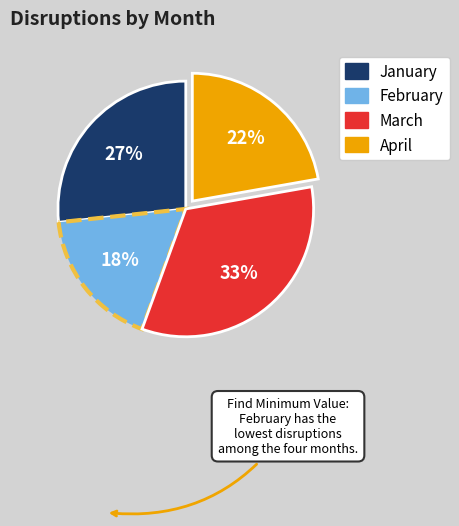

Rank the categories by value from highest to lowest.

March, January, April, February